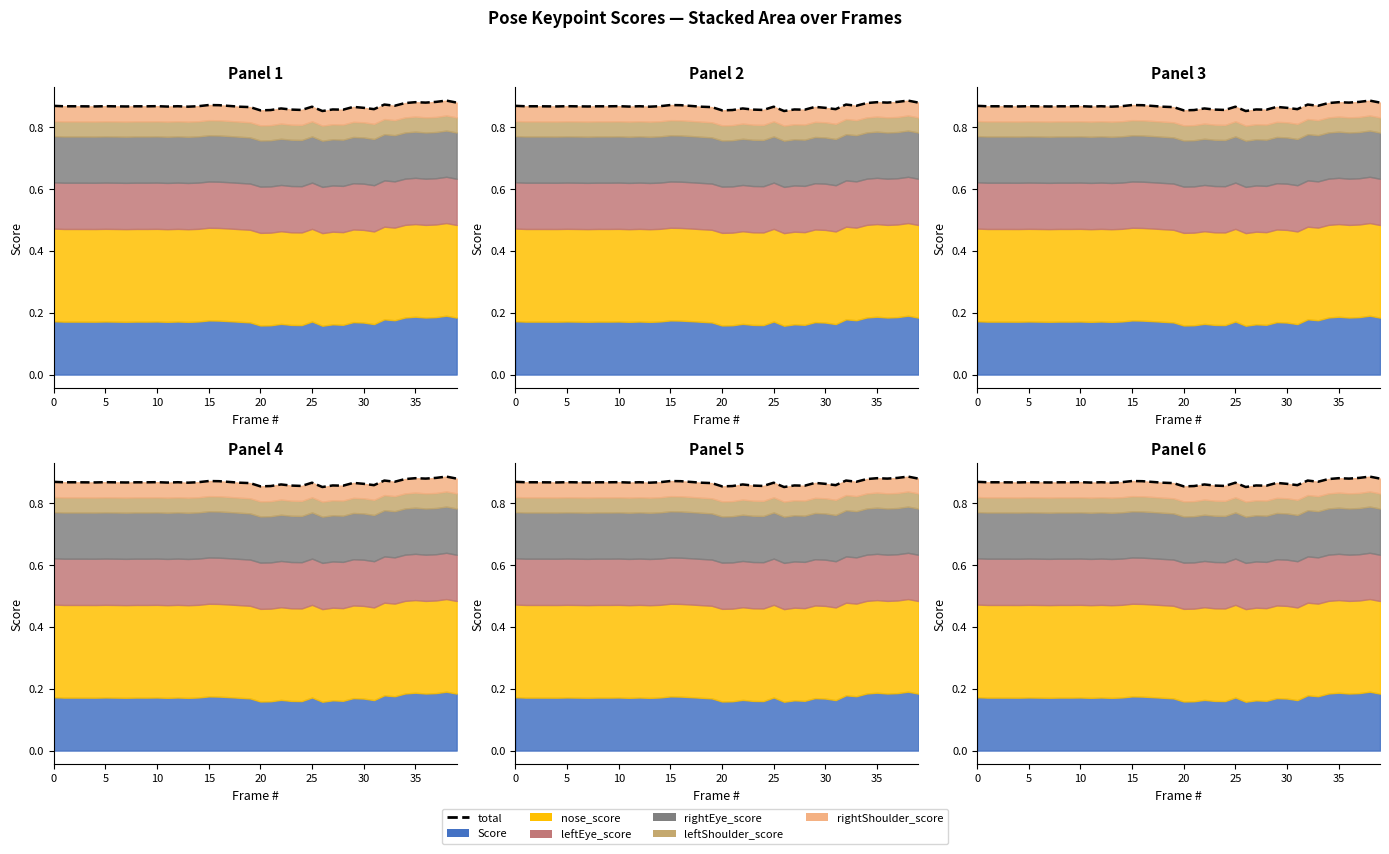

Count the values in the range 0 to 1.

40